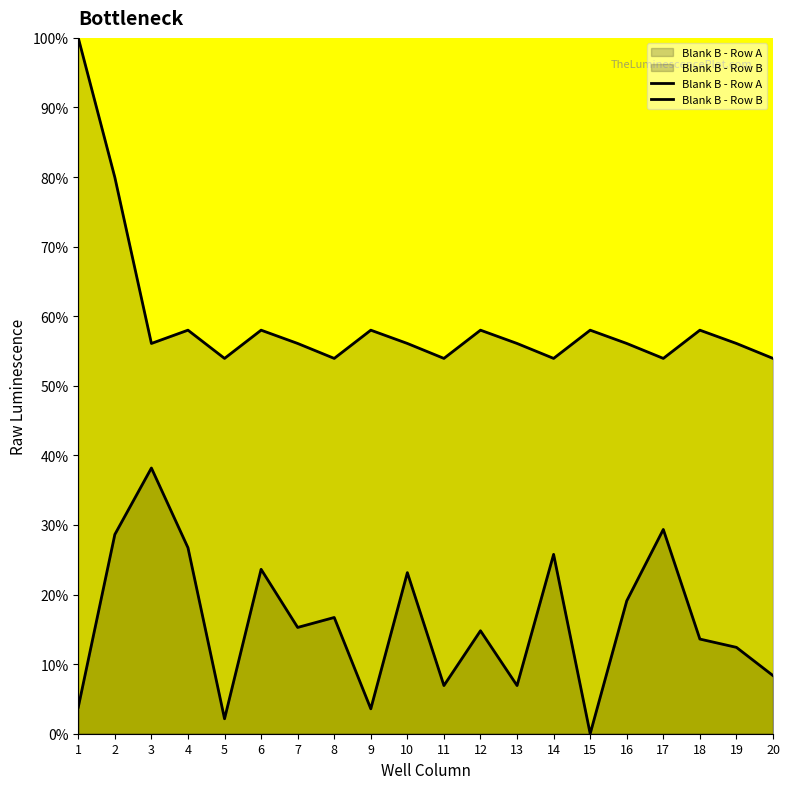

How many lines are shown in the chart?

2